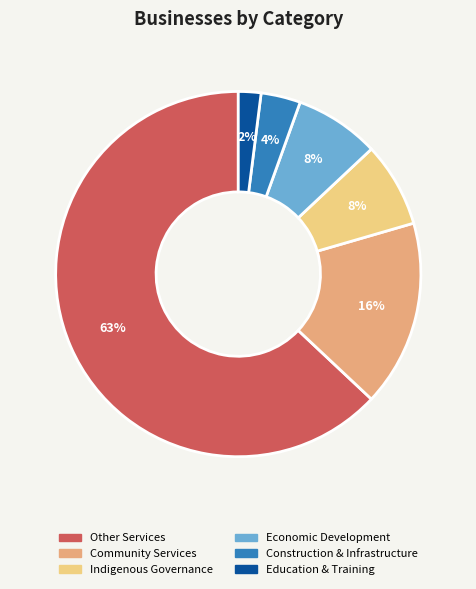

Is it true that Construction & Infrastructure is 4% of the pie?

True